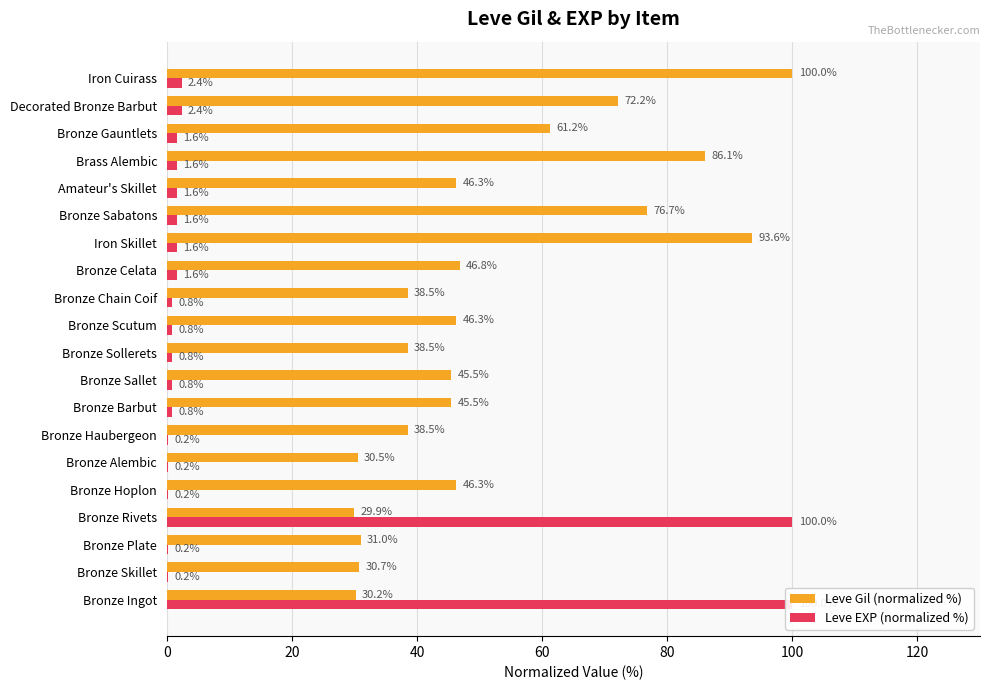

List the series in order of their peak value, lowest first.

Leve Gil (normalized %), Leve EXP (normalized %)